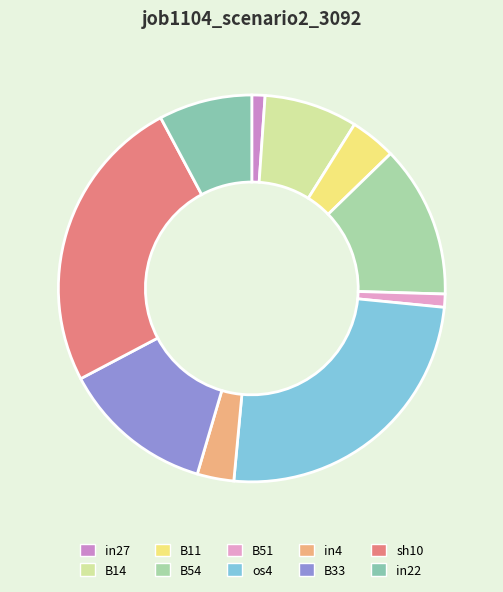

What is the change in value from B51 to sh10?

+0.5